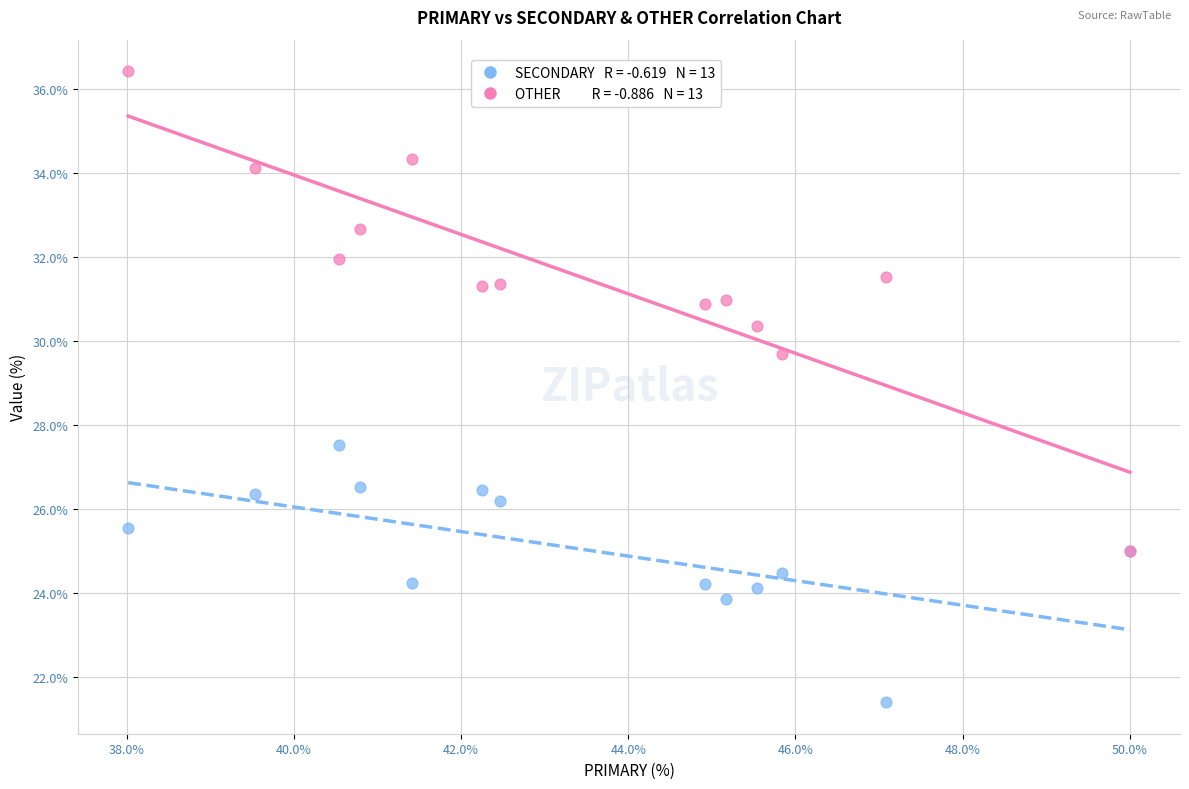

Across all series, what Y value is closest to 28?

27.5